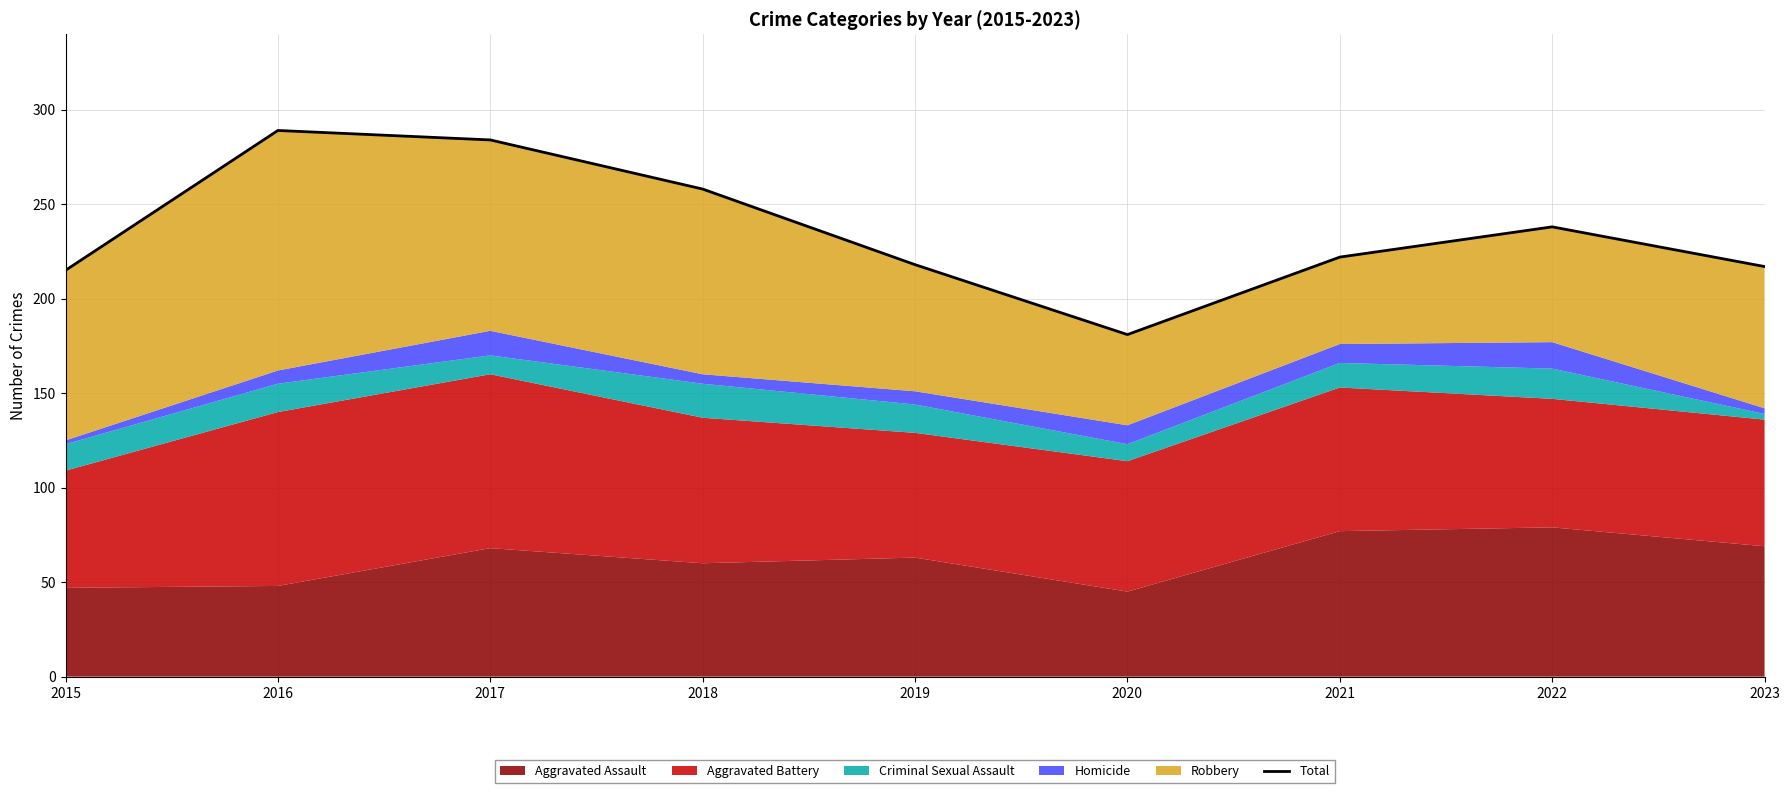

What is the value of the 5th point from the left?

218